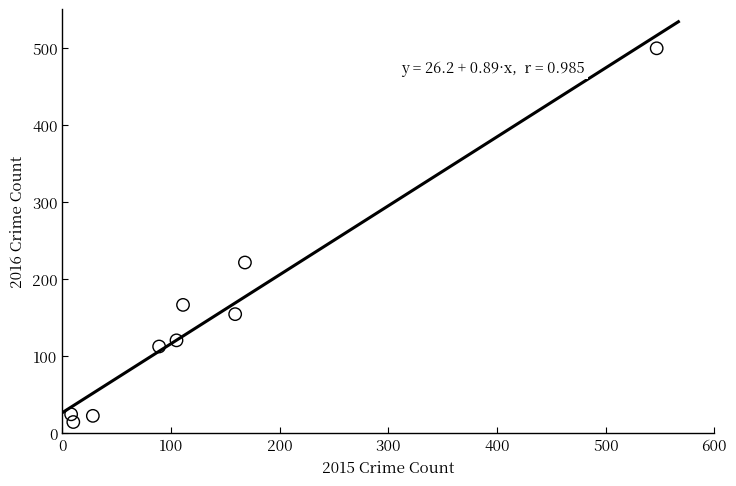

What Y value in the scatter plot is closest to 256?

221